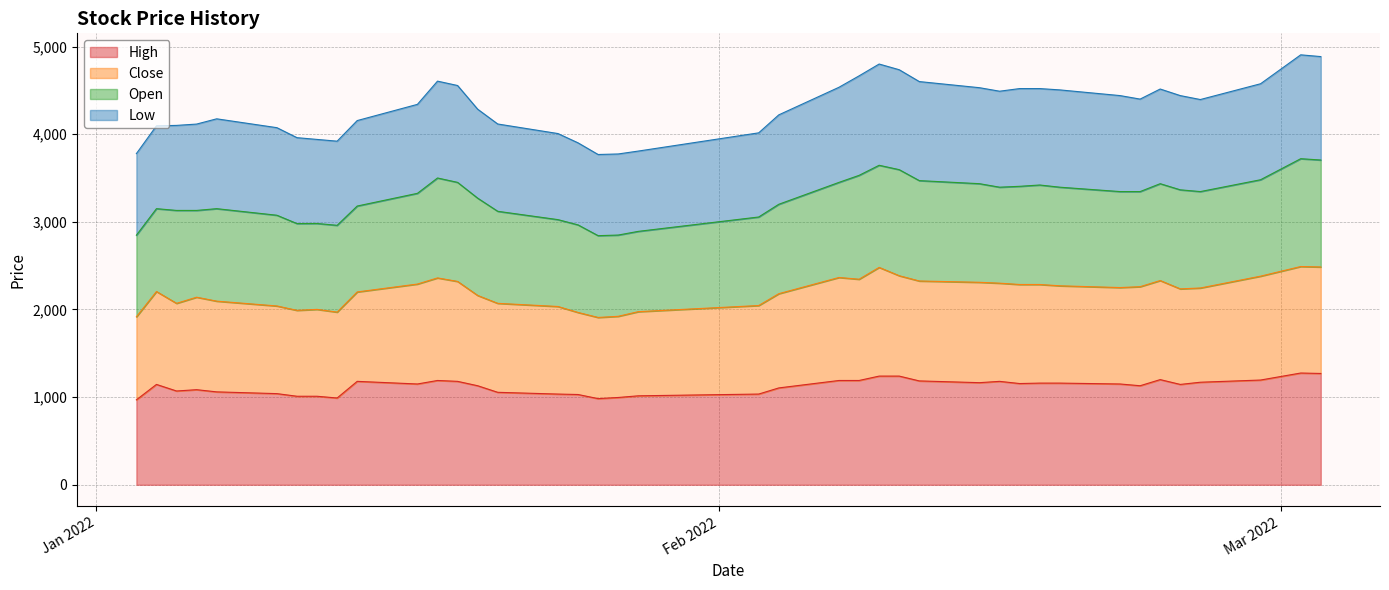

What is the highest value of the High series?

1275